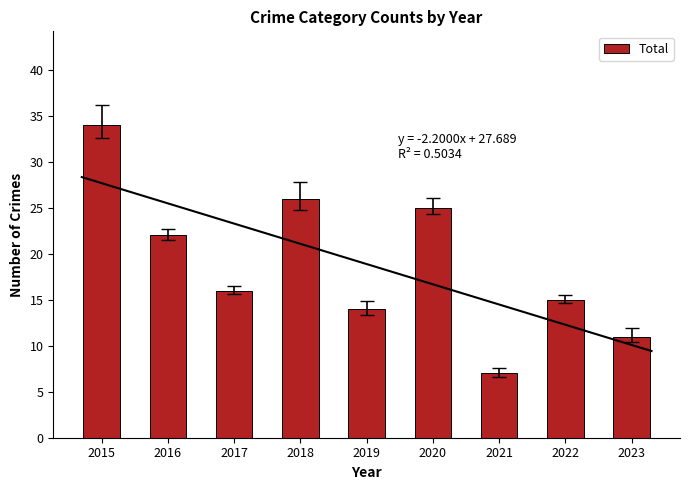

List the labels in order of value, largest first.

2015, 2018, 2020, 2016, 2017, 2022, 2019, 2023, 2021